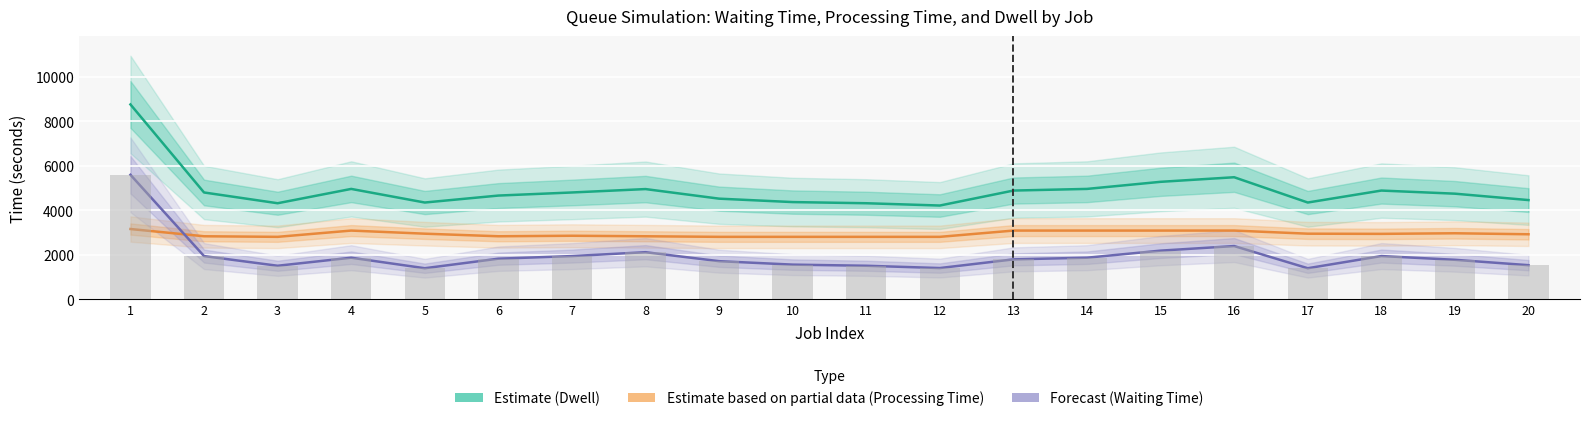

What is the minimum value for Estimate based on partial data (Processing Time)?

2811